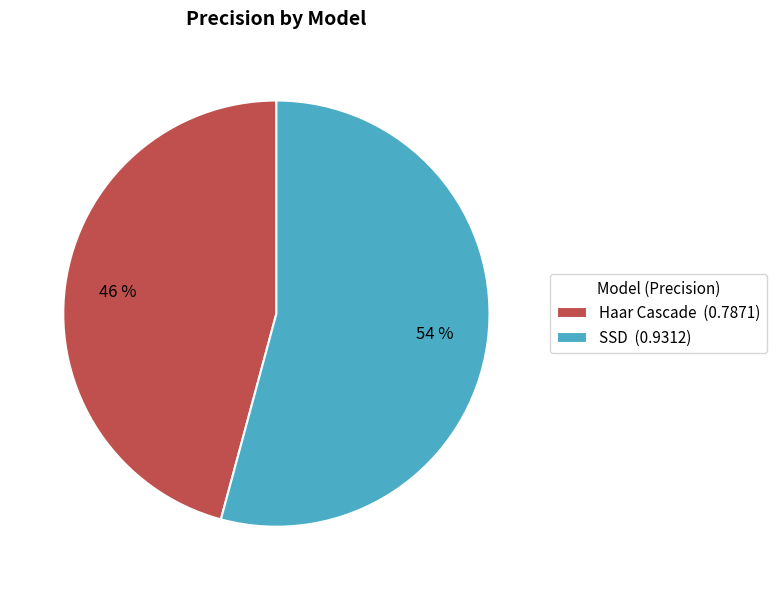

To the nearest percent, what is the average slice percentage?

50%